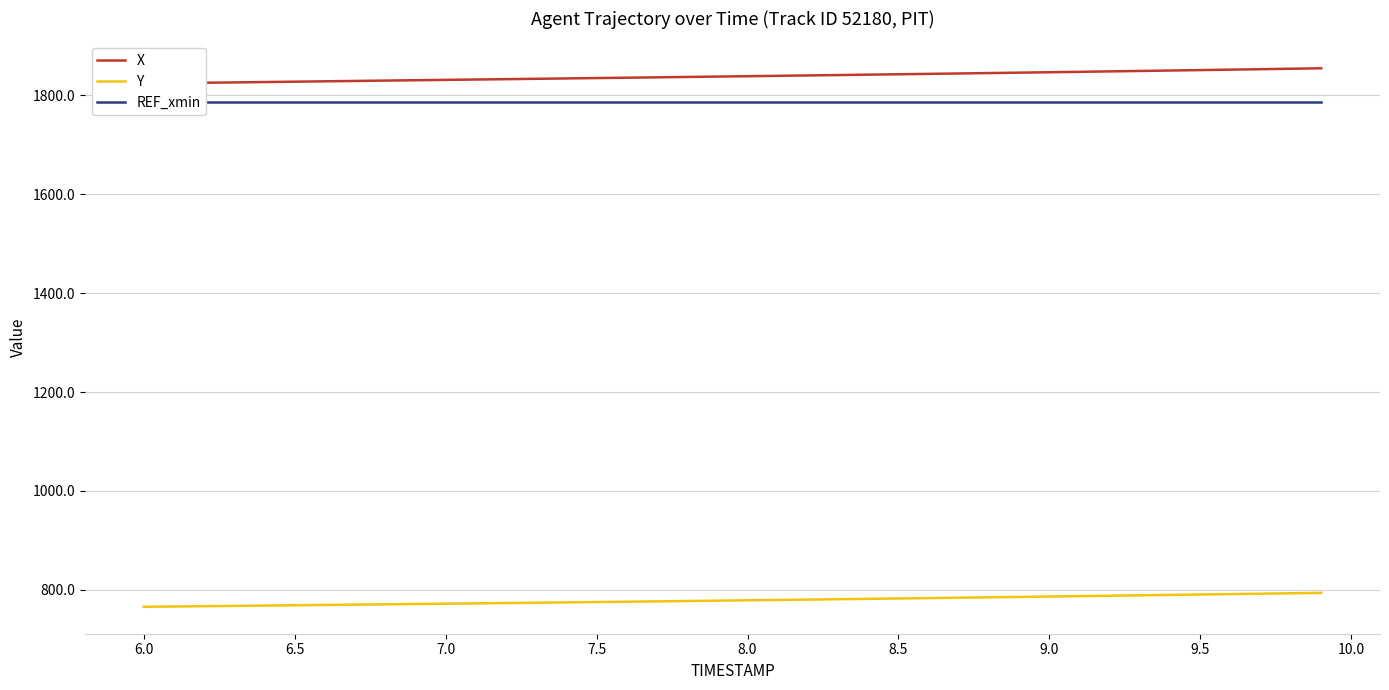

What is the minimum value for Y?

765.8